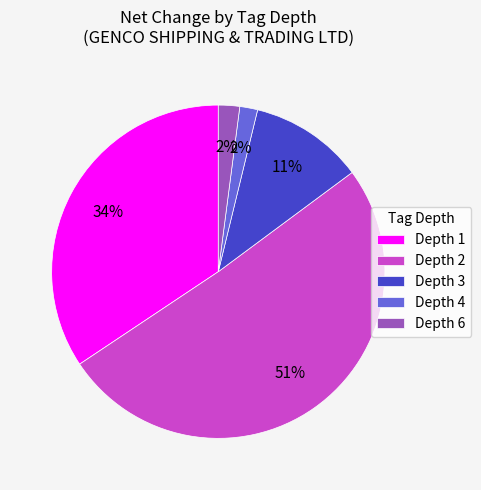

True or false: Depth 2 accounts for 63% of the total.

False